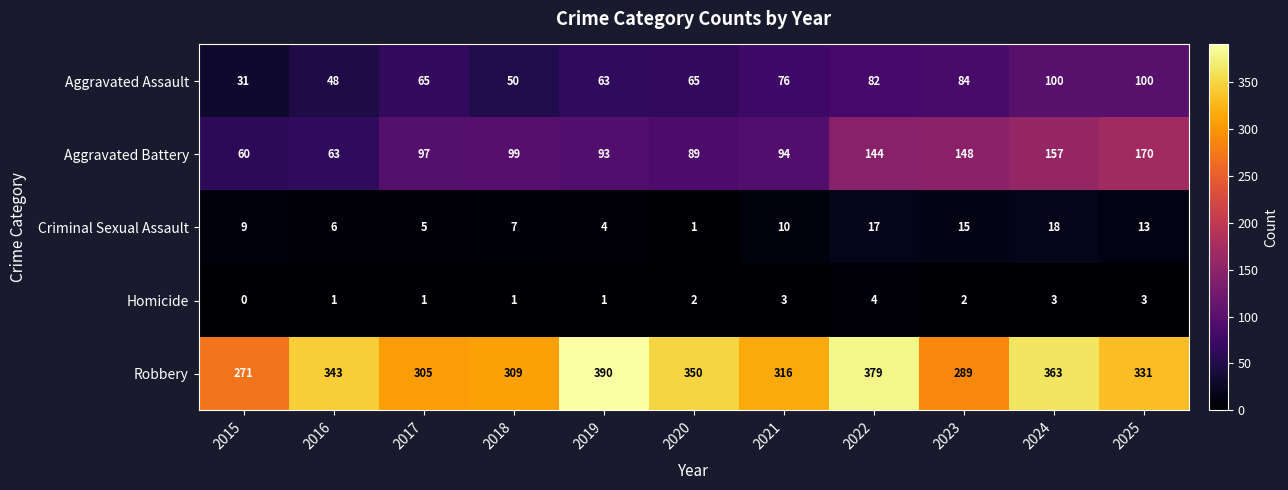

True or false: Aggravated Battery has a value of 157 at 2024.

True